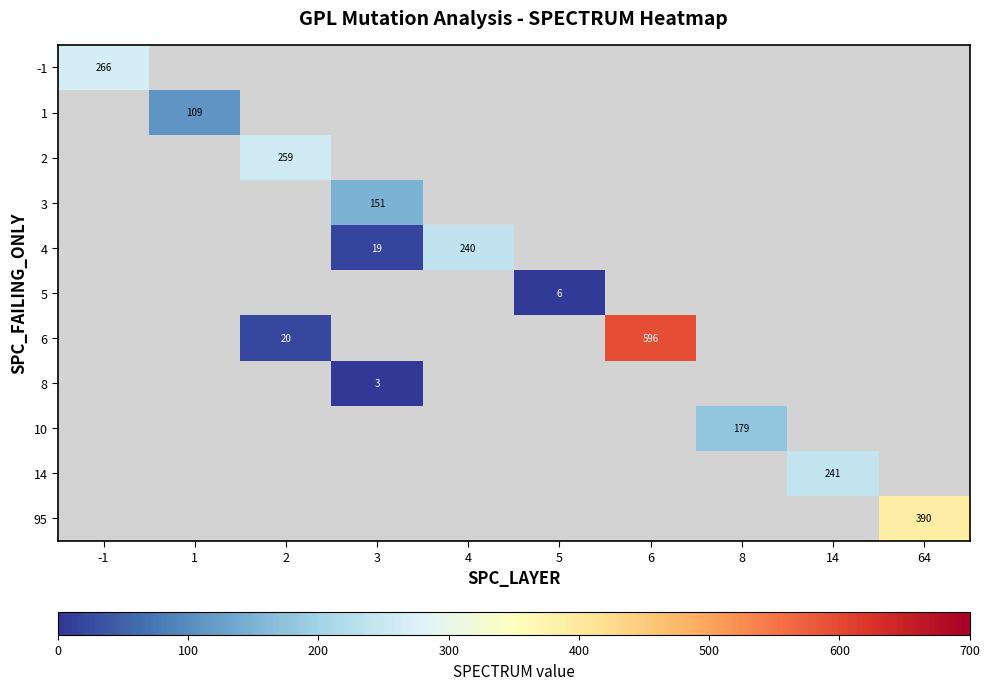

How many series are shown in this chart?

11